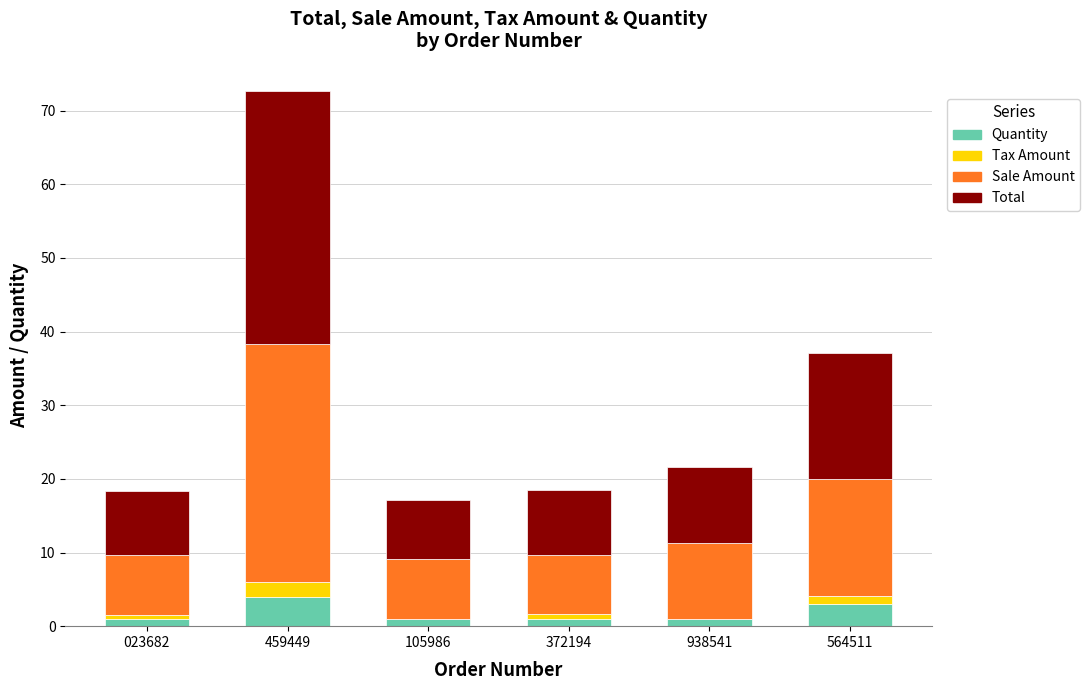

At which category is the sum across all series the highest?

459449